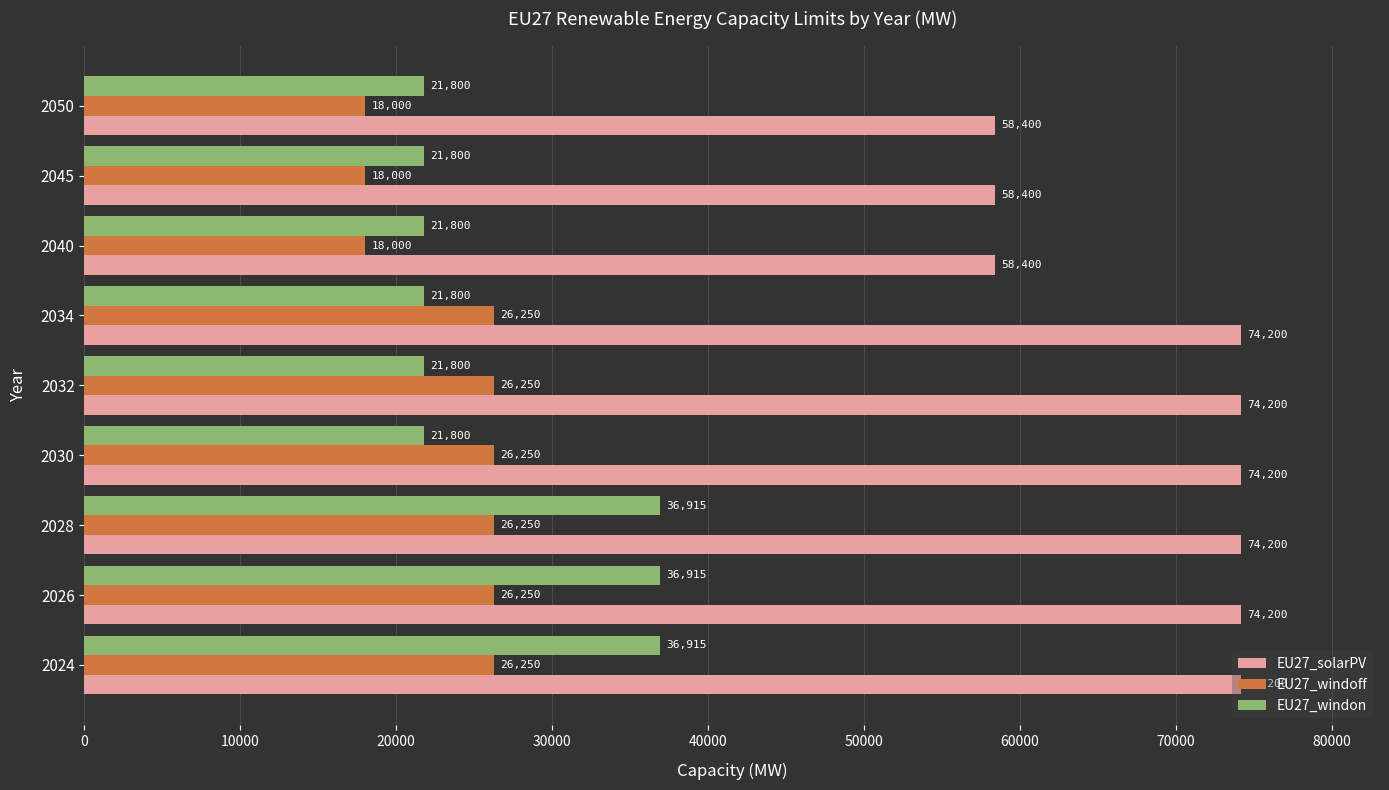

What is the average value of the EU27_windon series?

26838